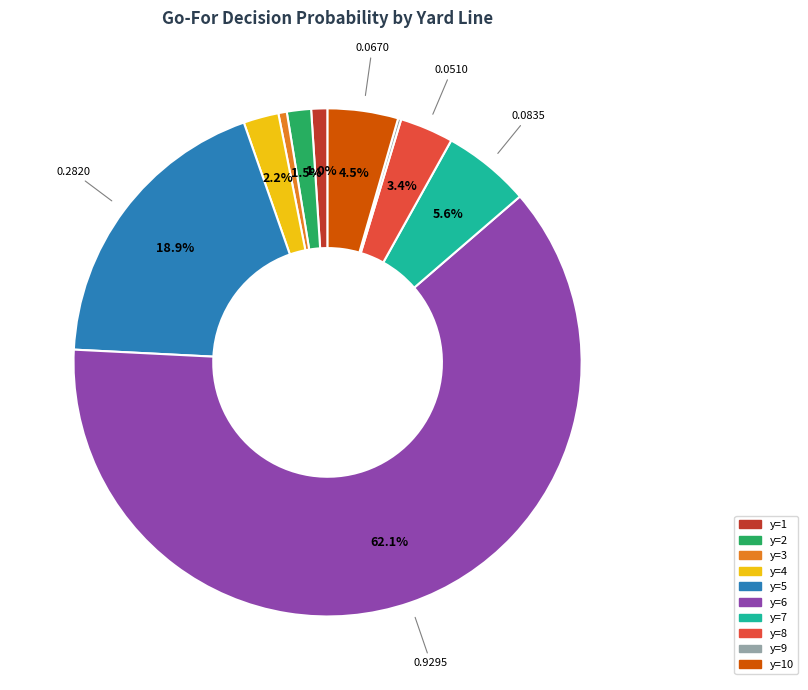

Which slice represents more than half of the pie?

6